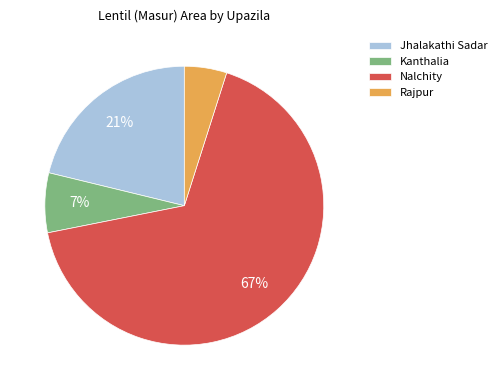

Is it true that Kanthalia is 1% of the pie?

False